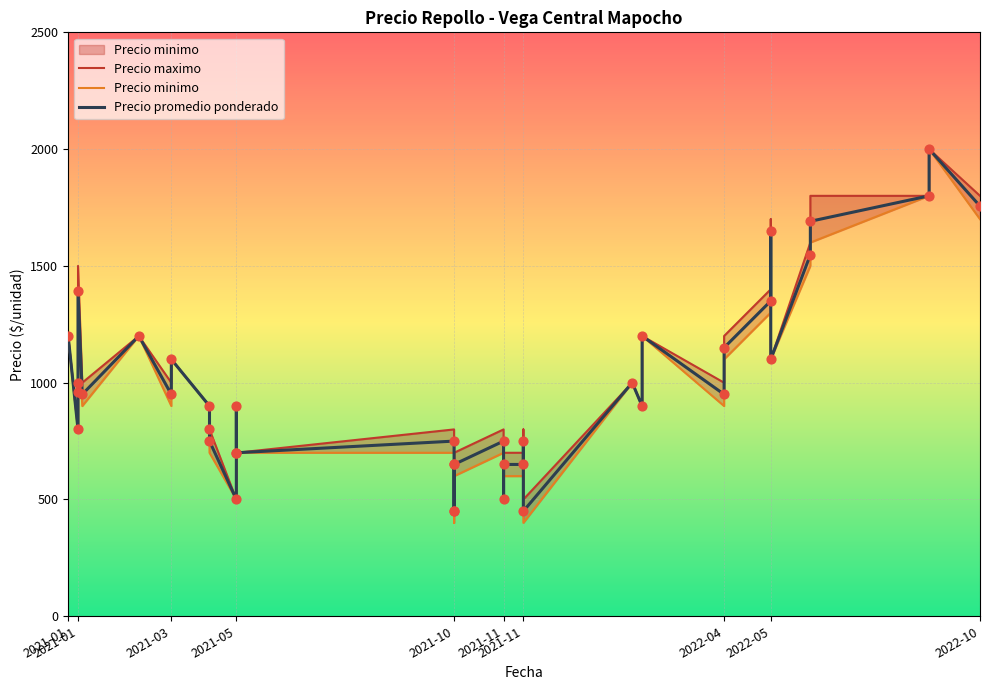

Is the value of Precio maximo at 2022-05 greater than the value of Precio minimo at 2021-11?

Yes